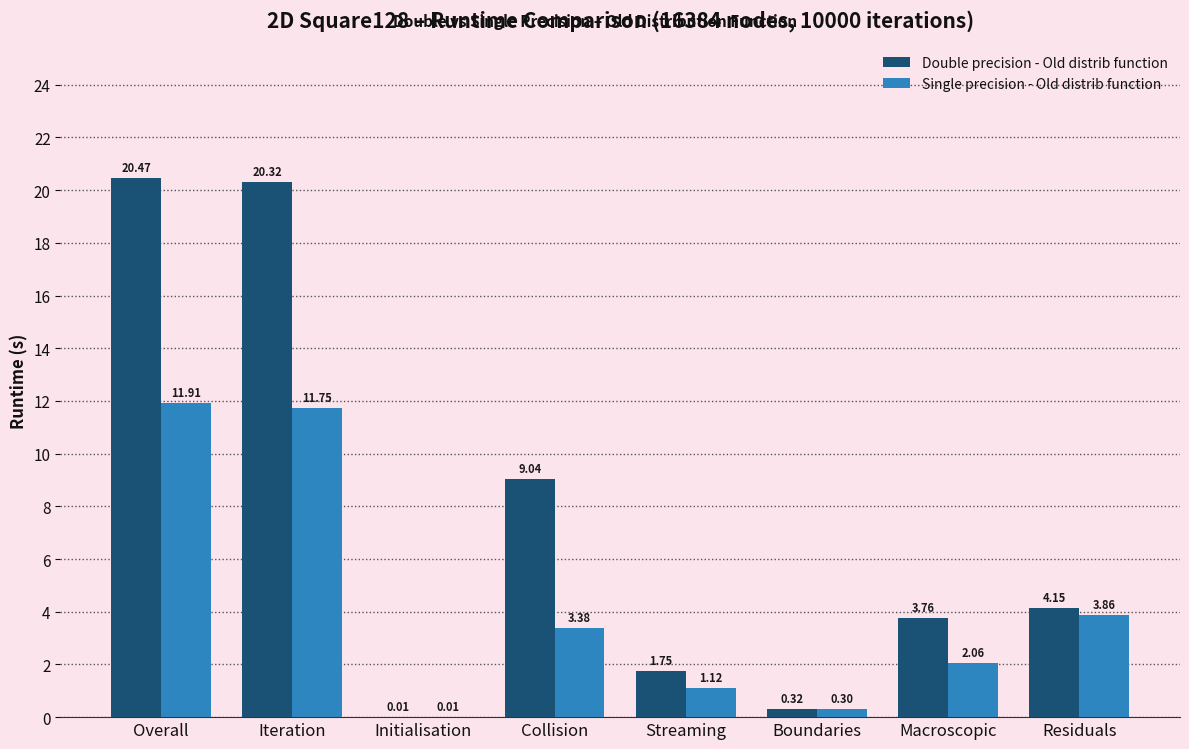

How many groups of bars are there?

8